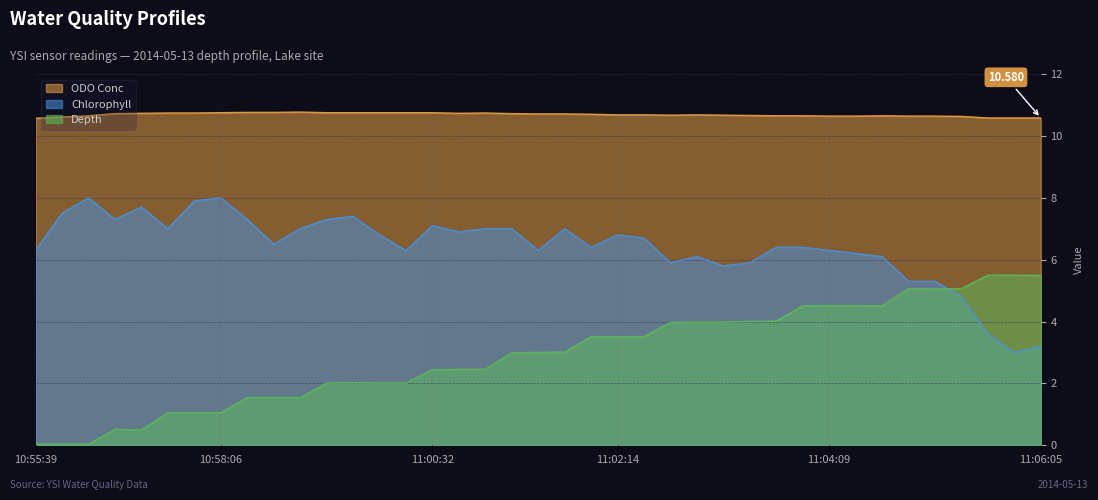

Where is Chlorophyll nearest to the value 5?

11:05:06